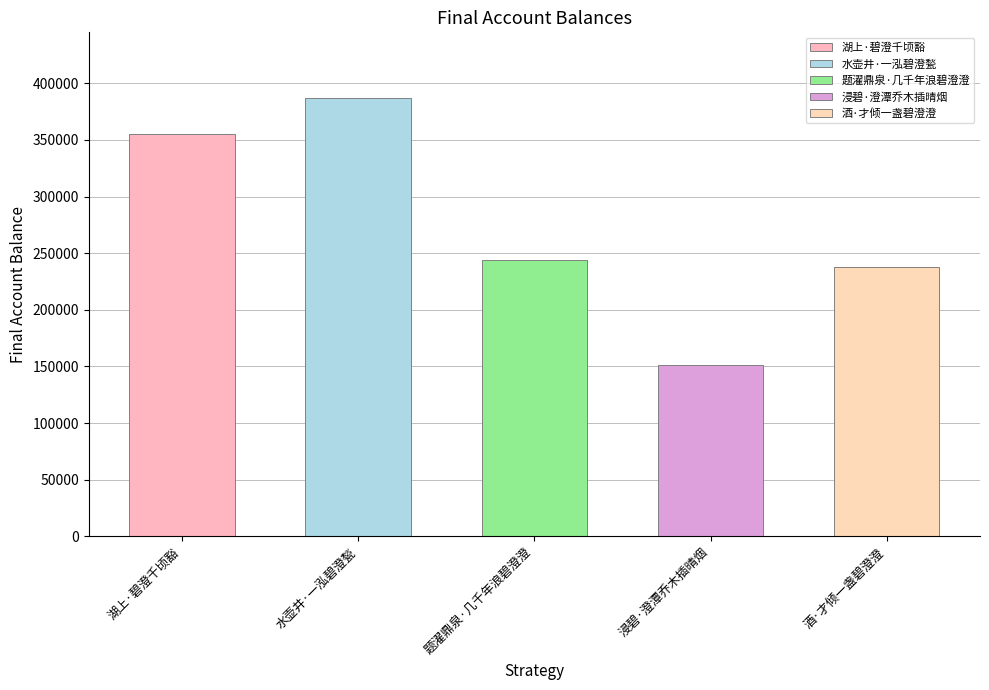

What is the difference between the values at 浸碧·澄潭乔木插晴烟 and 水壶井·一泓碧澄甃?

235966